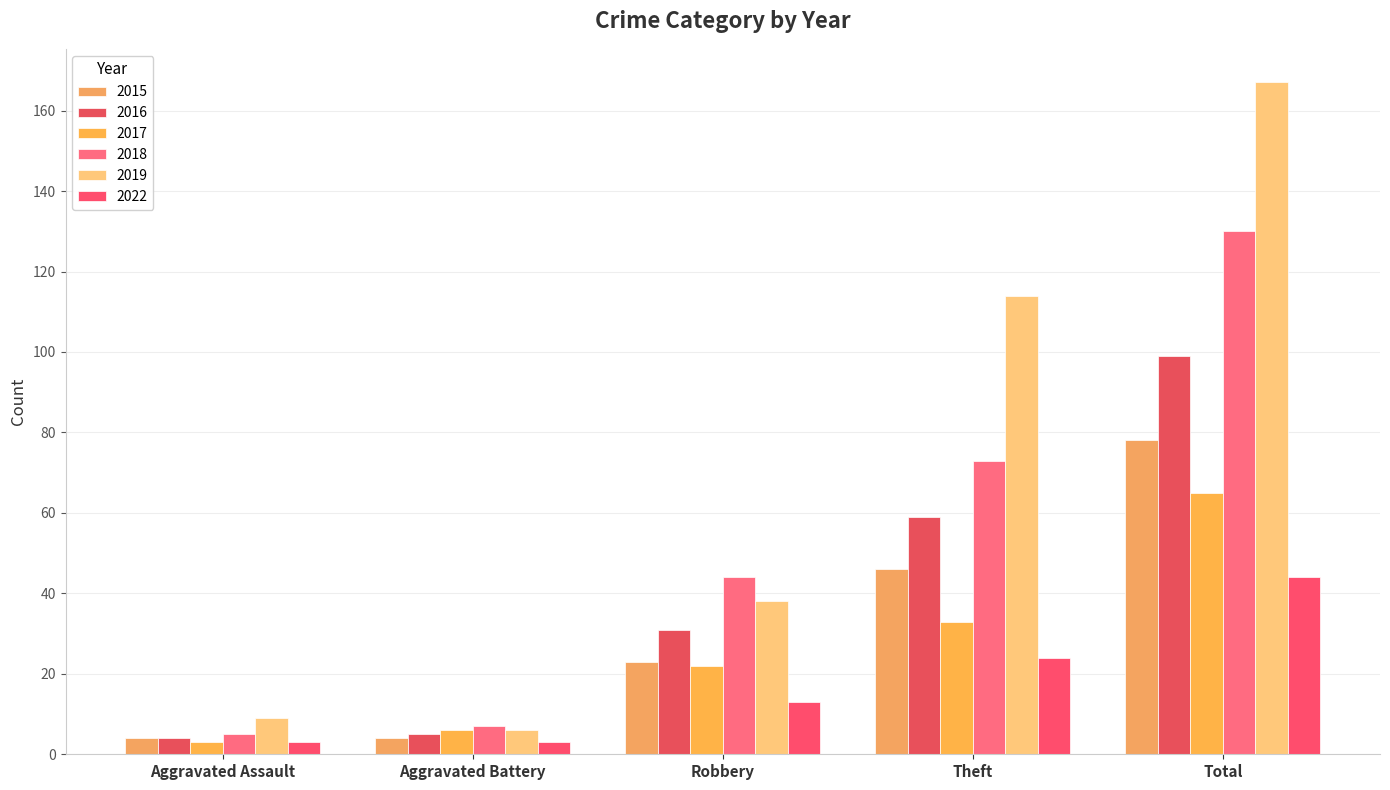

Which series has the largest total across all categories?

2019